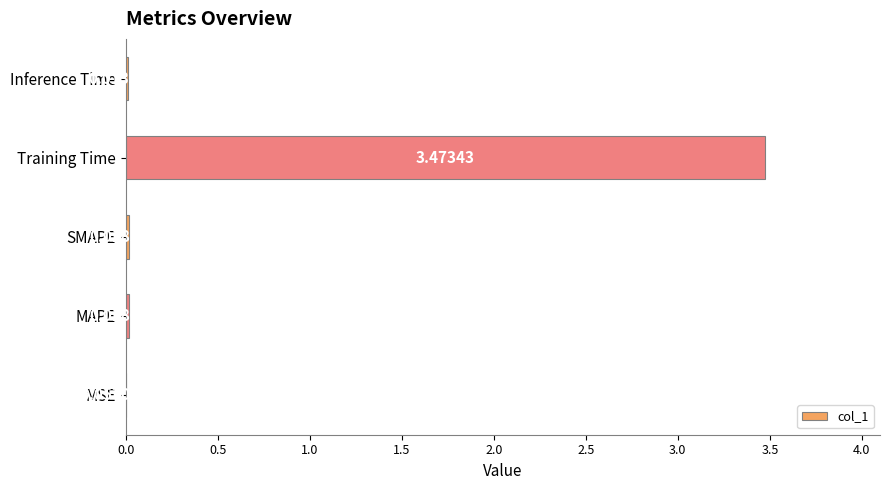

Which label corresponds to the largest value in the chart?

Training Time